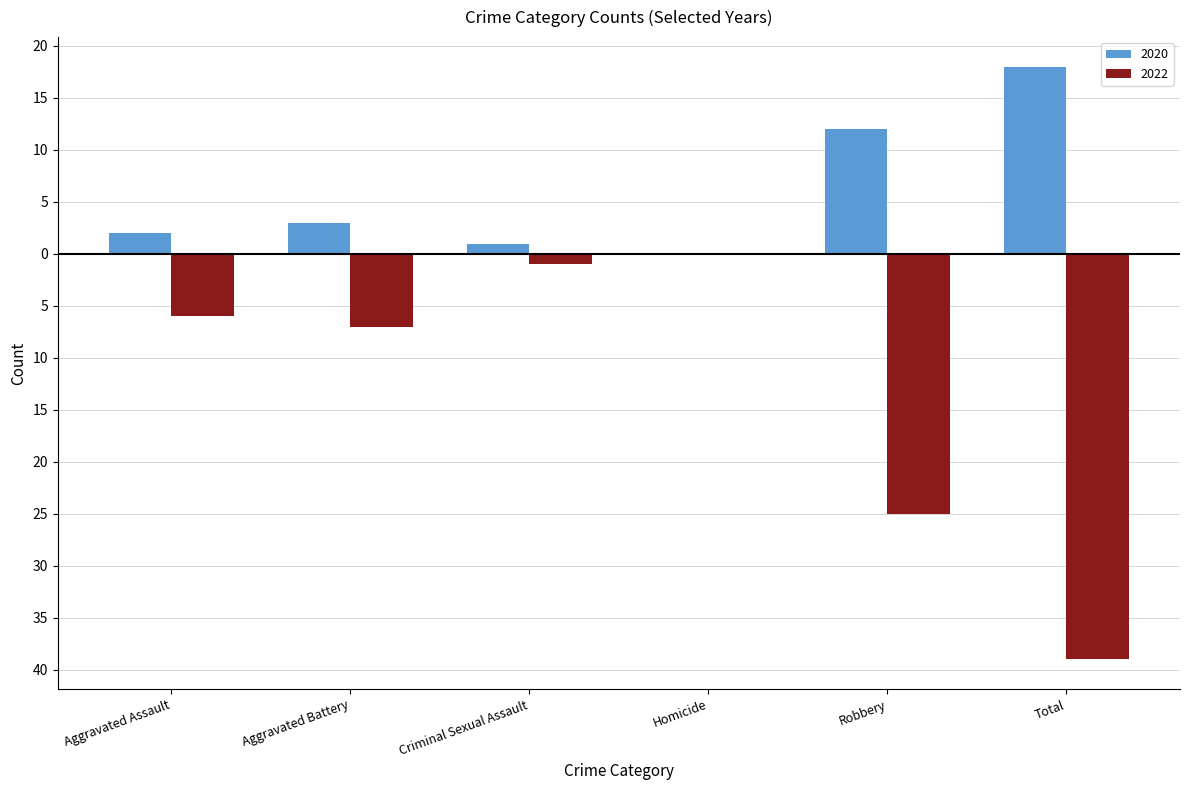

Is the value of 2022 at Aggravated Assault greater than the value of 2020 at Robbery?

No